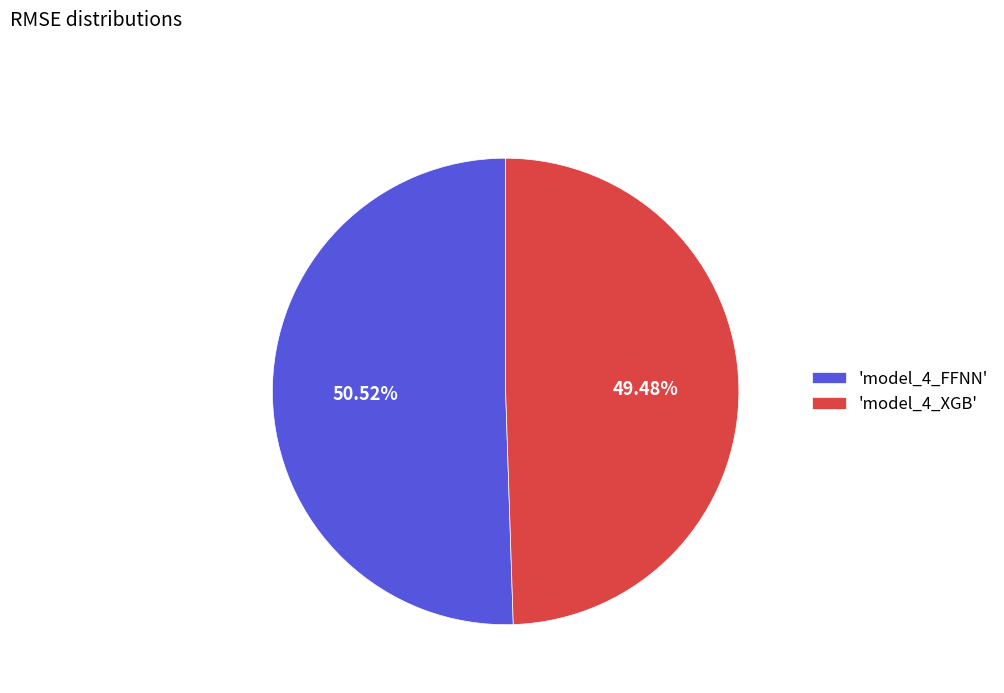

What is the ratio of the value at 'model_4_FFNN' to the value at 'model_4_XGB'?

1.0